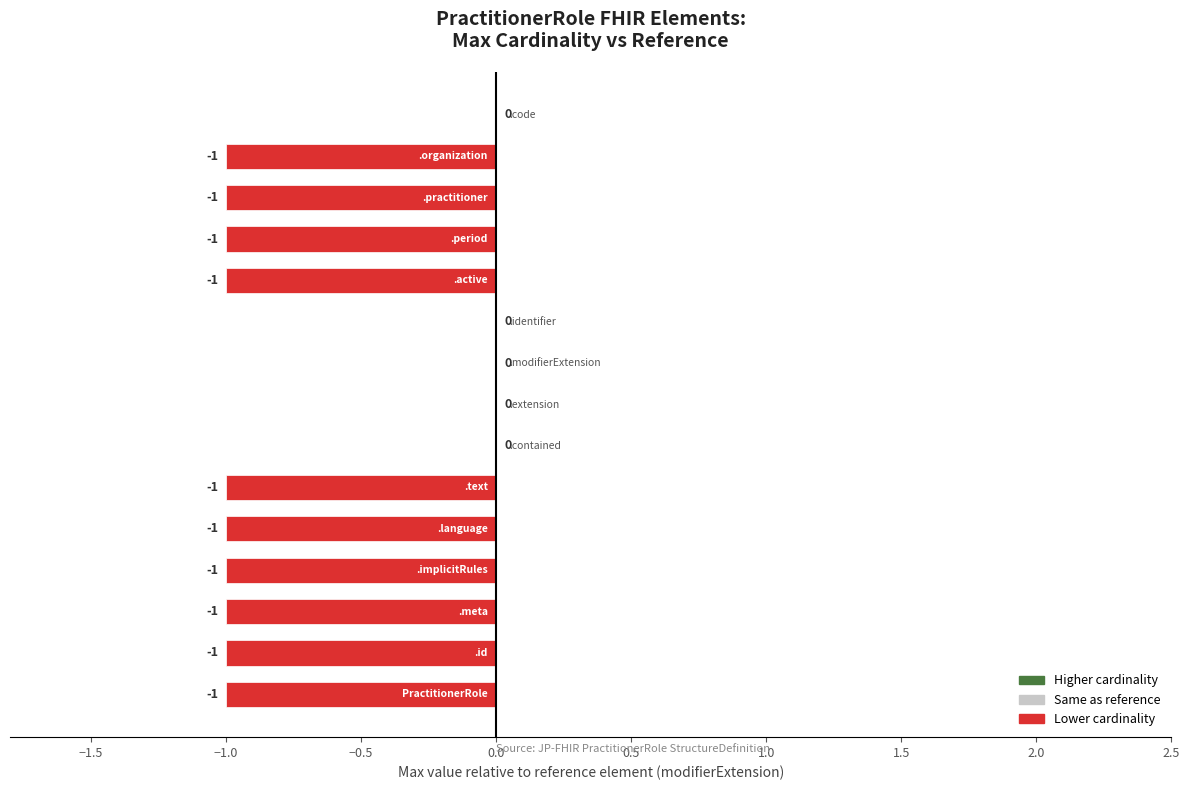

What is the sum of all values?

-10